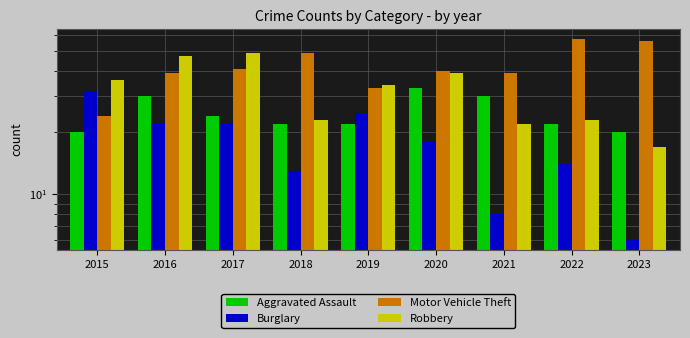

True or false: Motor Vehicle Theft has a value of 24 at 2015.

True